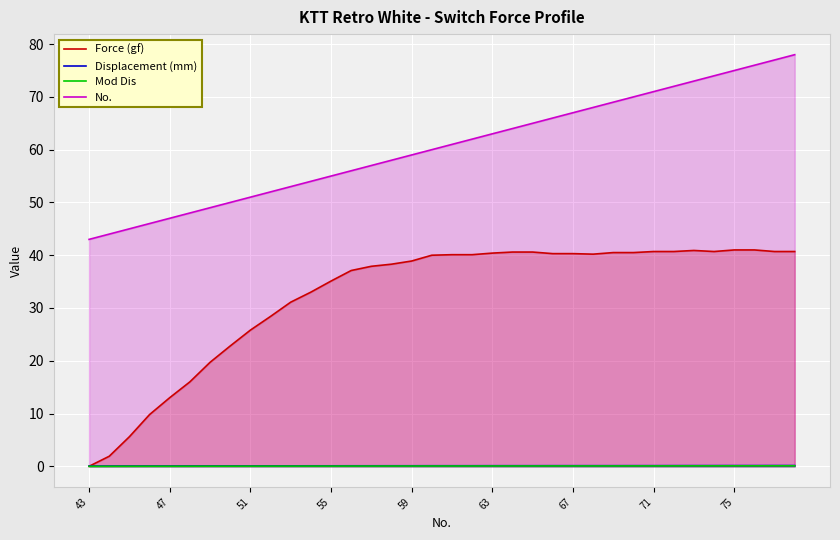

Is it true that Force (gf) equals 28.4 at 9?

True